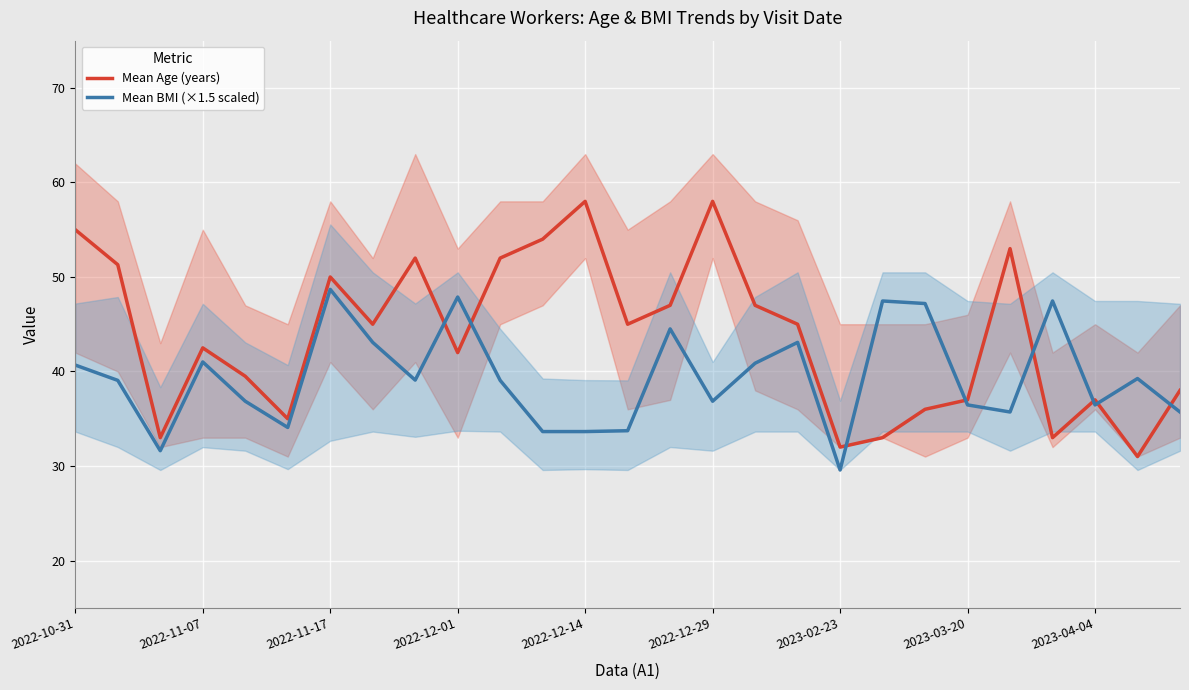

What is the maximum value for Mean Age (years)?

58.0